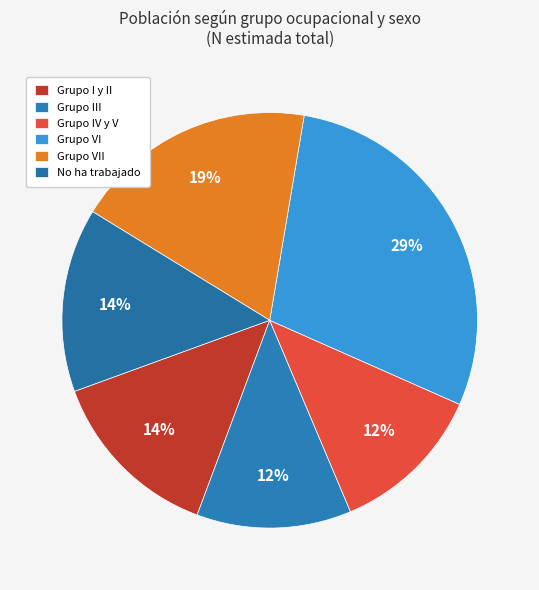

Count the number of slices in the pie.

6